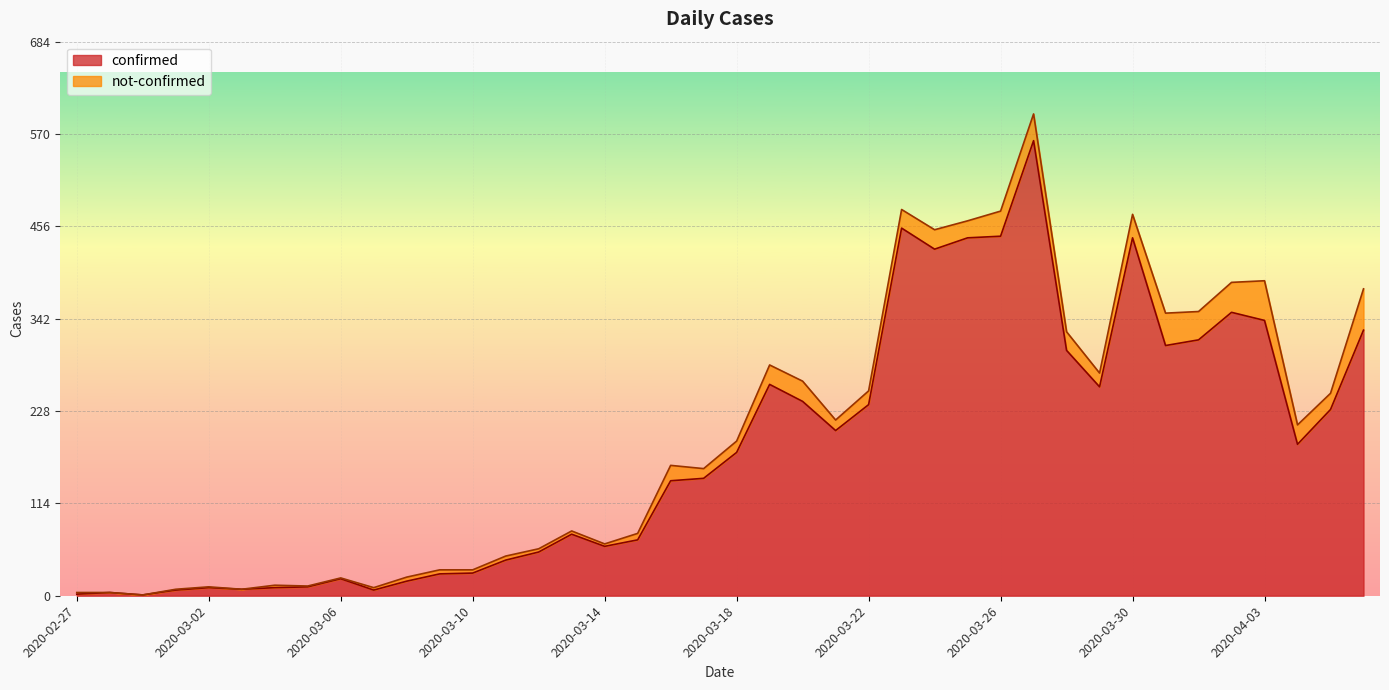

True or false: there are more than 0 points higher than both neighbors.

True